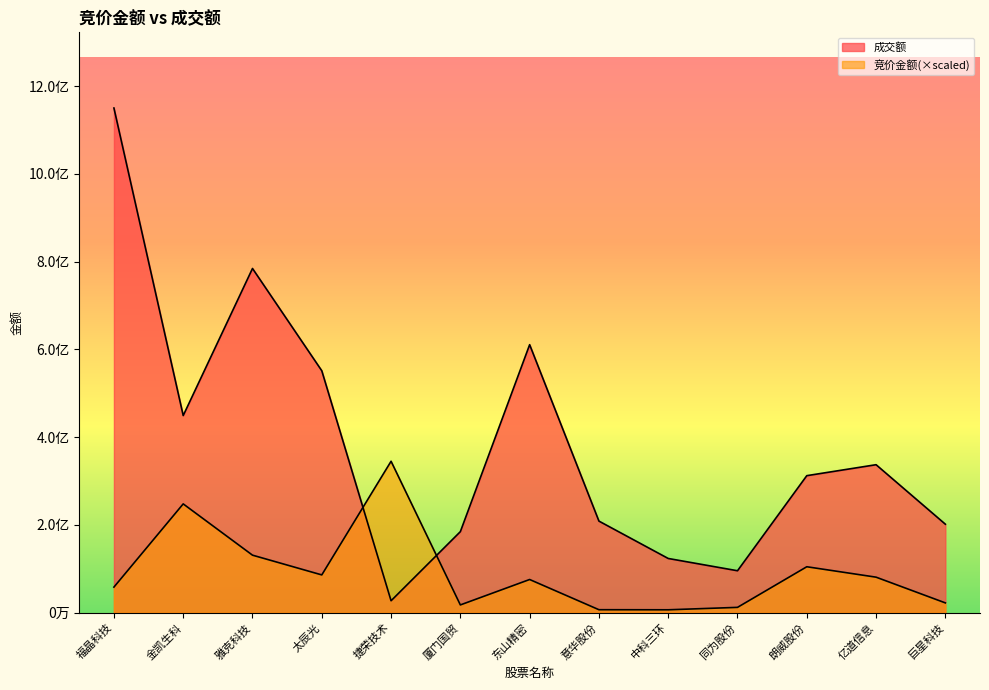

Reading left to right, what are all the values shown in this chart?

竞价金额: 福晶科技=58234199.9	金凯生科=247876512.2	雅克科技=131023023.1	太辰光=86023690.2	捷荣技术=345032765.4	厦门国贸=17616803.6	东山精密=75559604.7	意华股份=6718741.8	中科三环=6524489.0	同为股份=12043905.6	朗威股份=104623262.6	亿道信息=80878564.5	巨星科技=22235990.1
成交额: 福晶科技=1150109218.0	金凯生科=449216001.0	雅克科技=784419959.0	太辰光=551310292.0	捷荣技术=27117288.0	厦门国贸=184620321.0	东山精密=610755057.0	意华股份=208683852.0	中科三环=123491014.0	同为股份=95505465.0	朗威股份=312207077.0	亿道信息=337204306.0	巨星科技=201594184.0